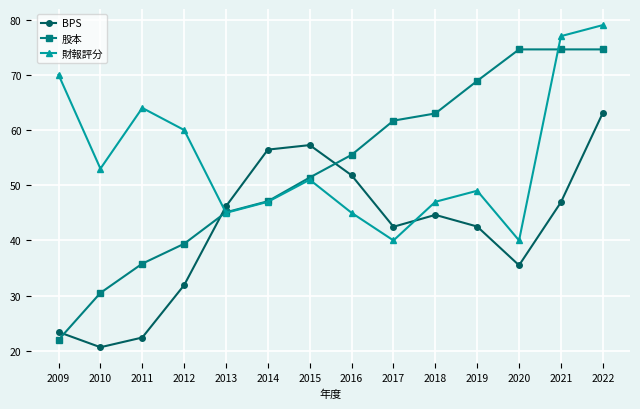

Is it true that 財報評分 equals 77.0 at 2021?

True